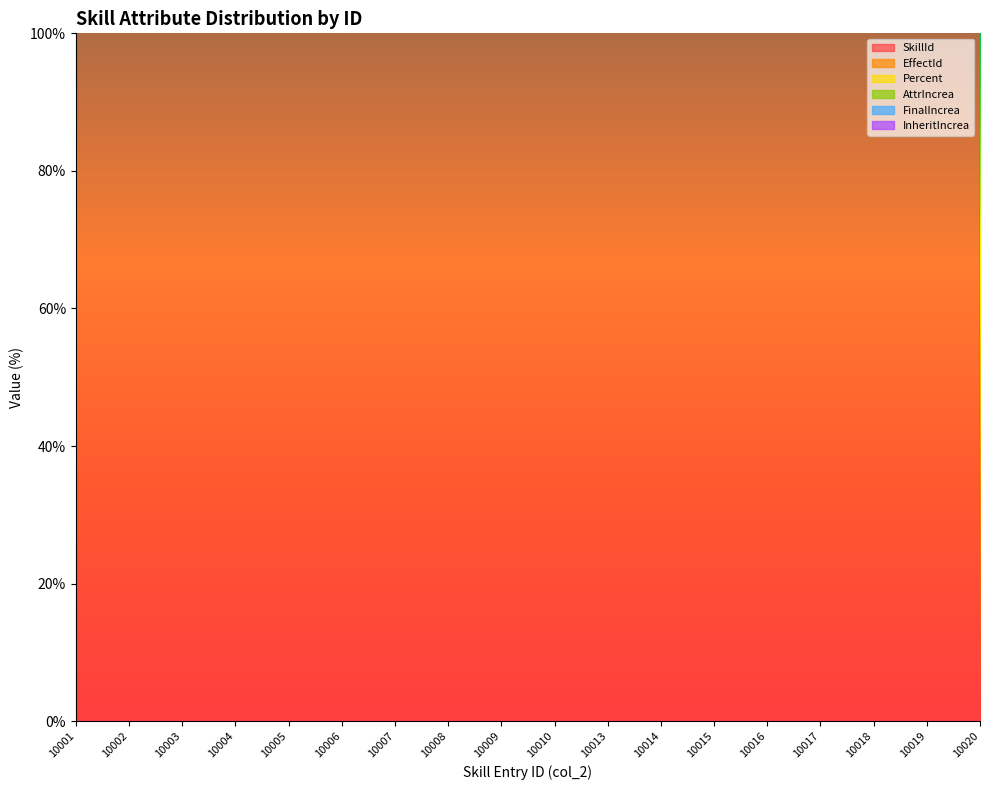

Is it true that AttrIncrea equals -30 at 10018?

False